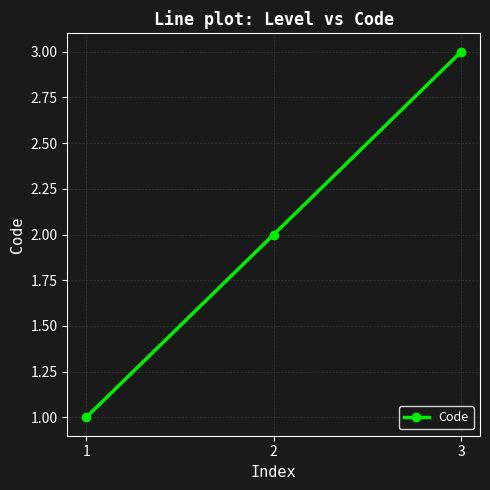

List the labels in order of value, largest first.

3, 2, 1